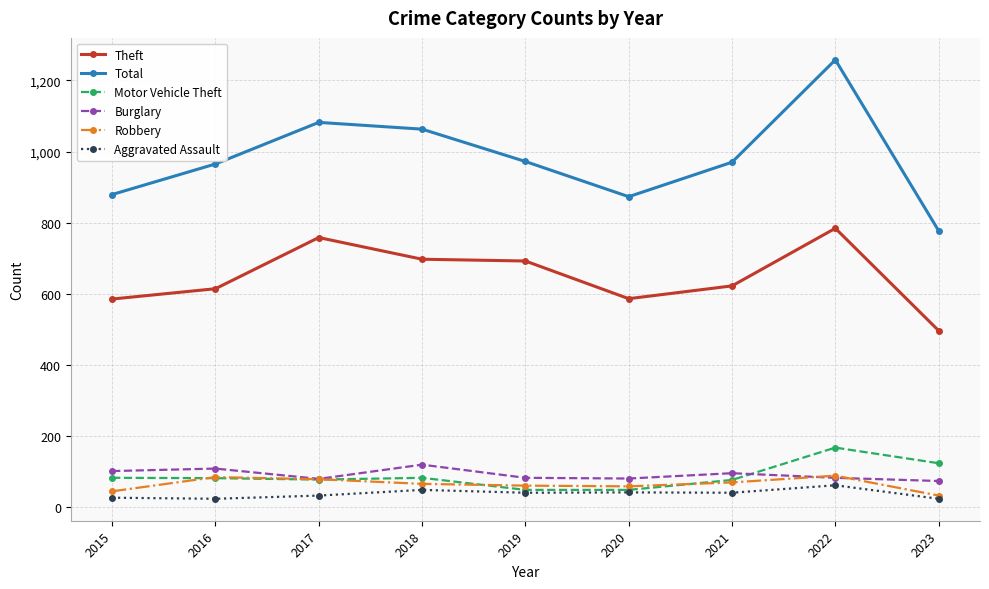

What is the smallest value displayed?

23